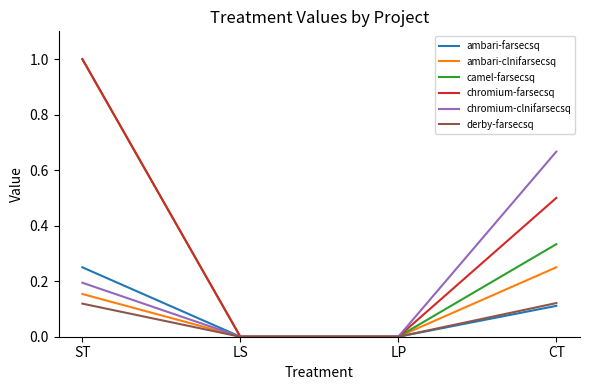

Does the chart have visible grid lines?

No